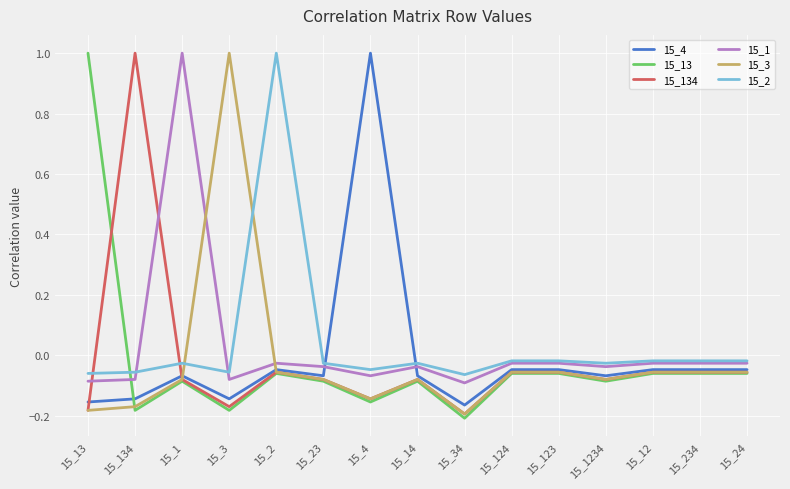

What is the maximum value shown in the chart?

1.0